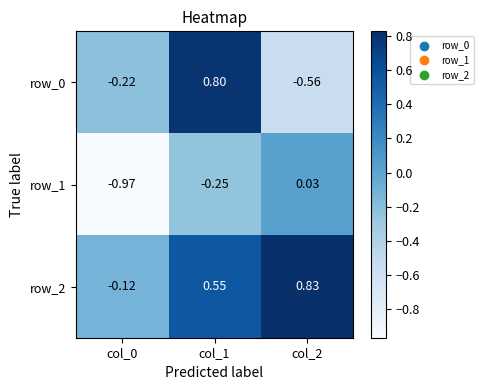

What is the approximate value of row_2 at col_2?

0.8